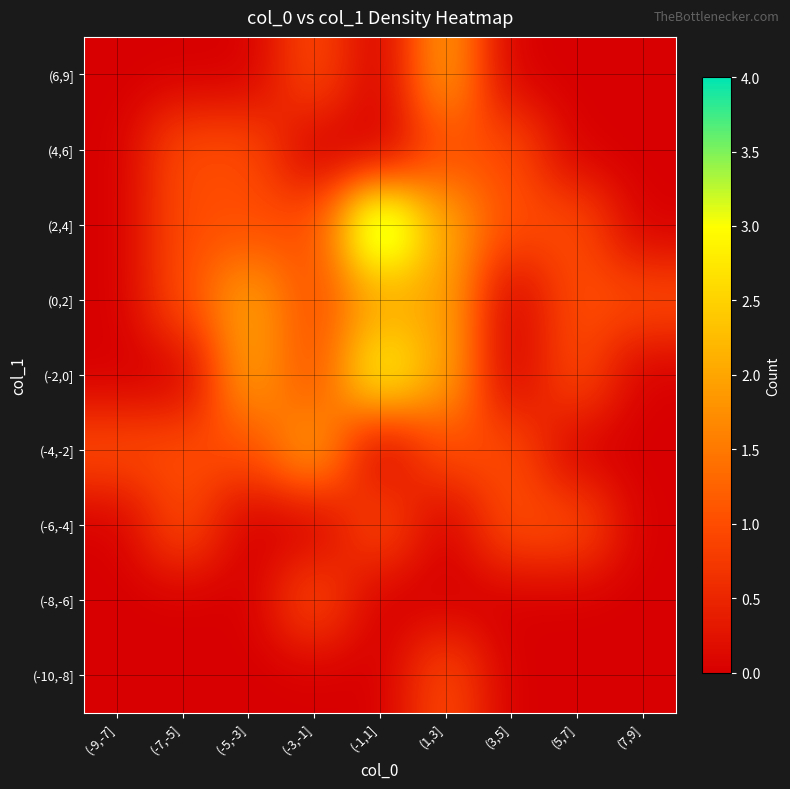

What is the maximum value shown in the chart?

4